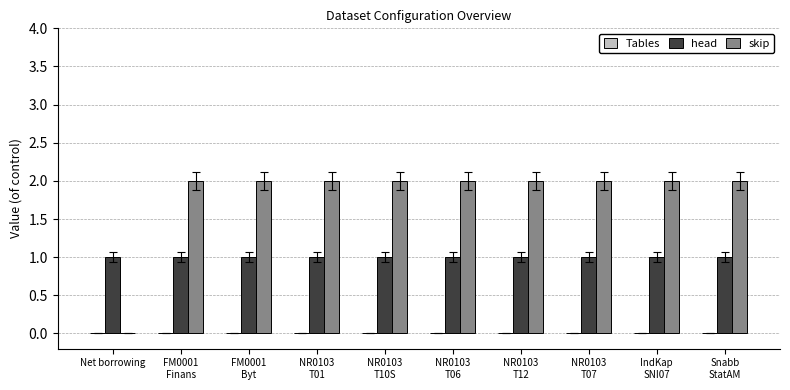

Are the bars grouped side by side (vs. stacked)?

Yes